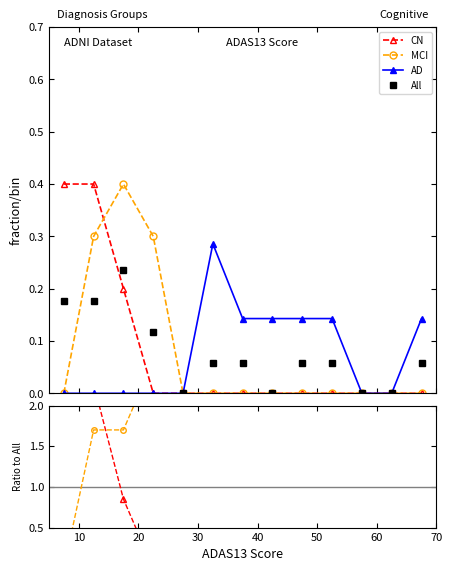

The value of MCI at 30 is 1.0. True or false?

False